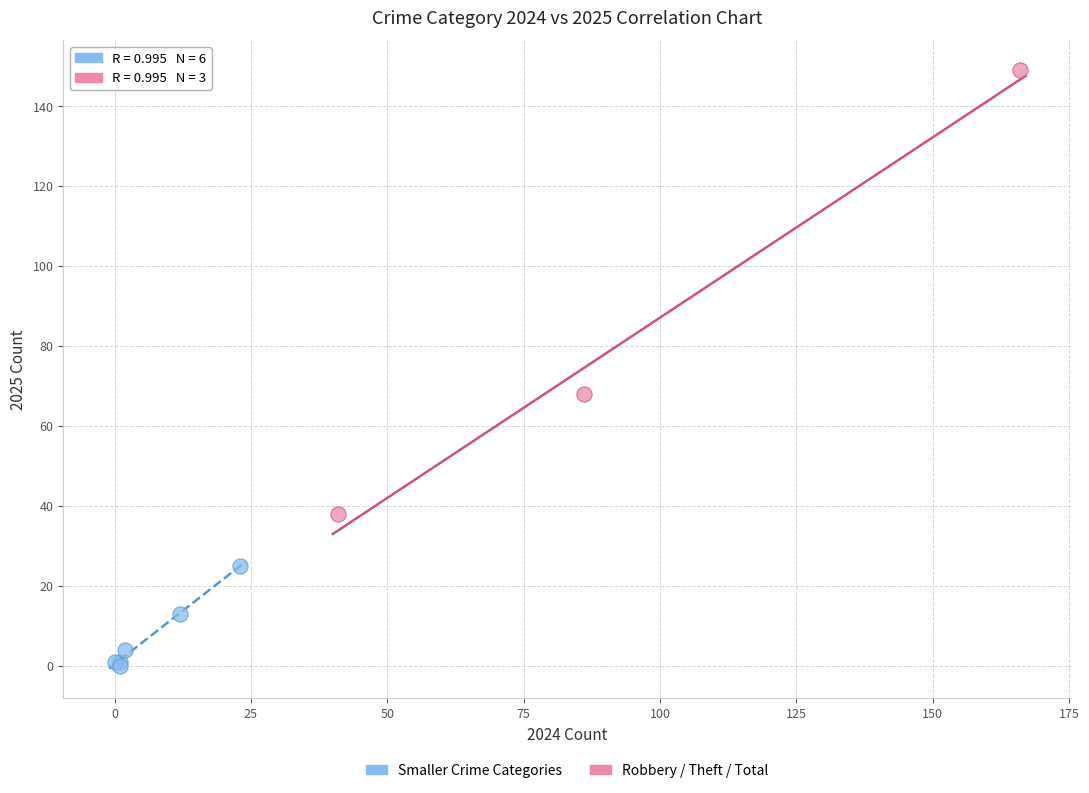

Which series has the widest spread of Y values?

Robbery / Theft / Total